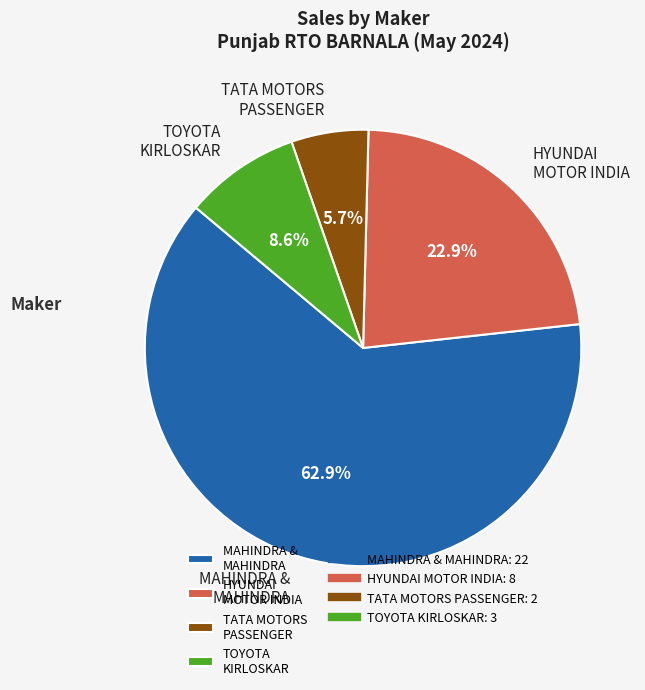

Between TOYOTA KIRLOSKAR and TATA MOTORS PASSENGER, which is larger?

TOYOTA KIRLOSKAR